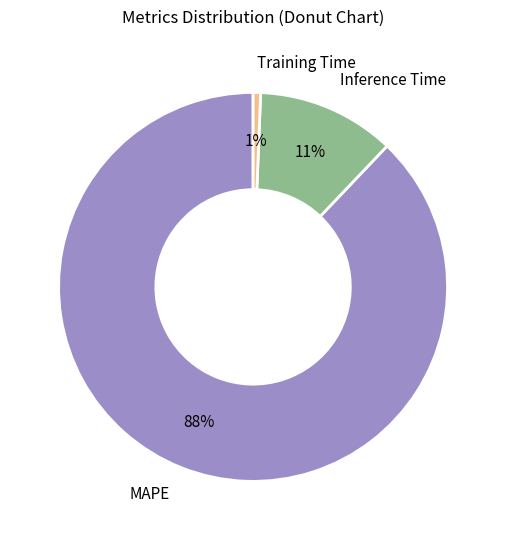

To the nearest percent, what is the combined percentage of MAPE and Inference Time?

99%